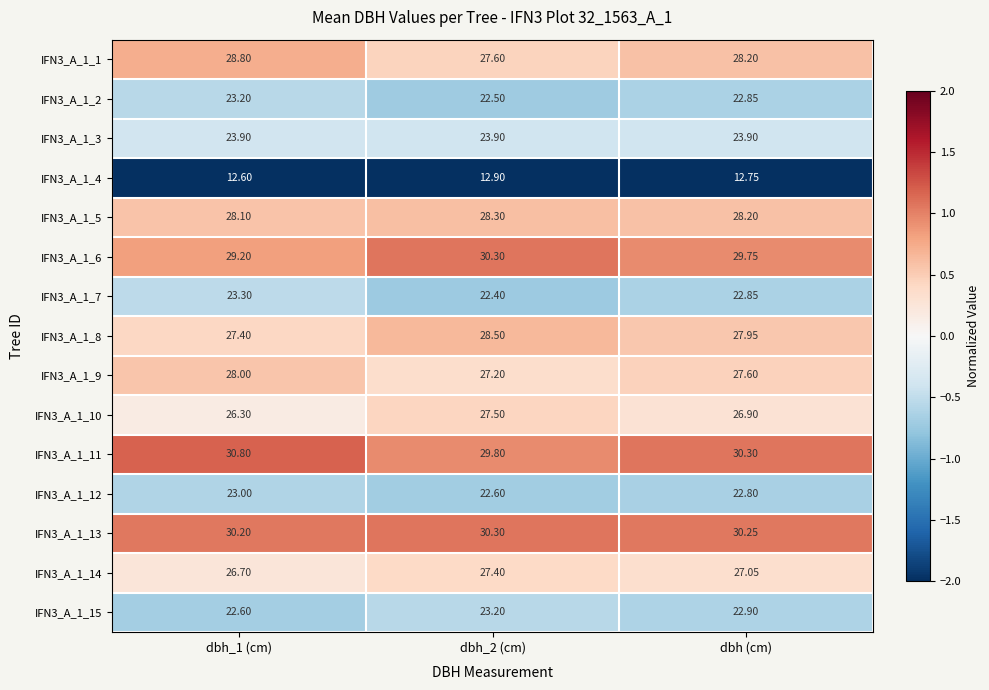

Is the value of IFN3_A_1_11 at dbh_1 (cm) greater than the value of IFN3_A_1_3 at dbh_1 (cm)?

Yes